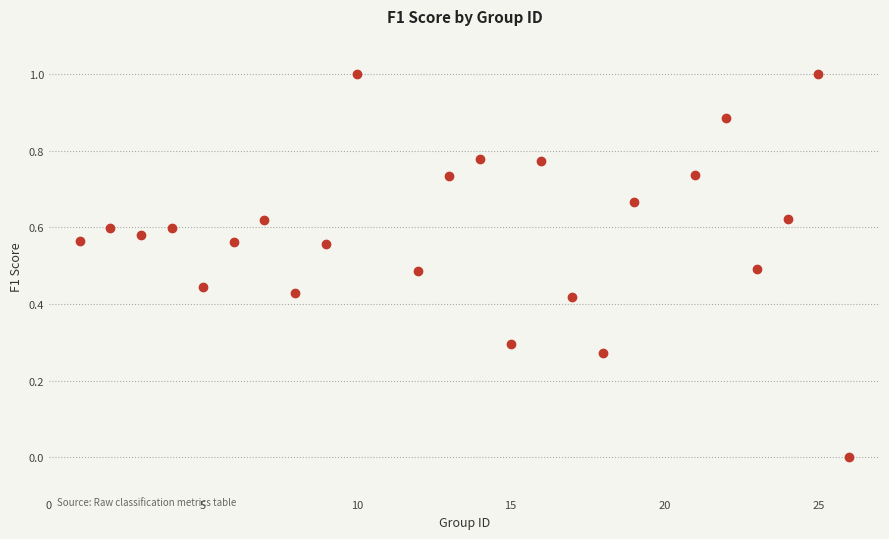

What is the range of Y values (max minus min)?

1.0